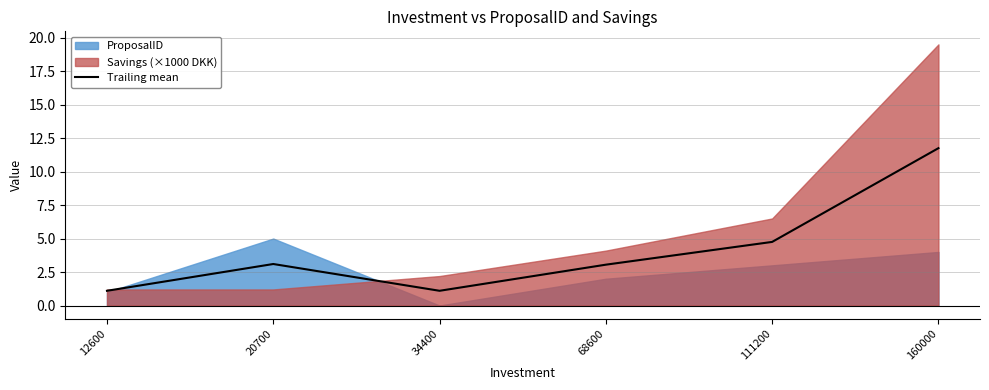

Between 68600 and 111200, which is larger?

111200